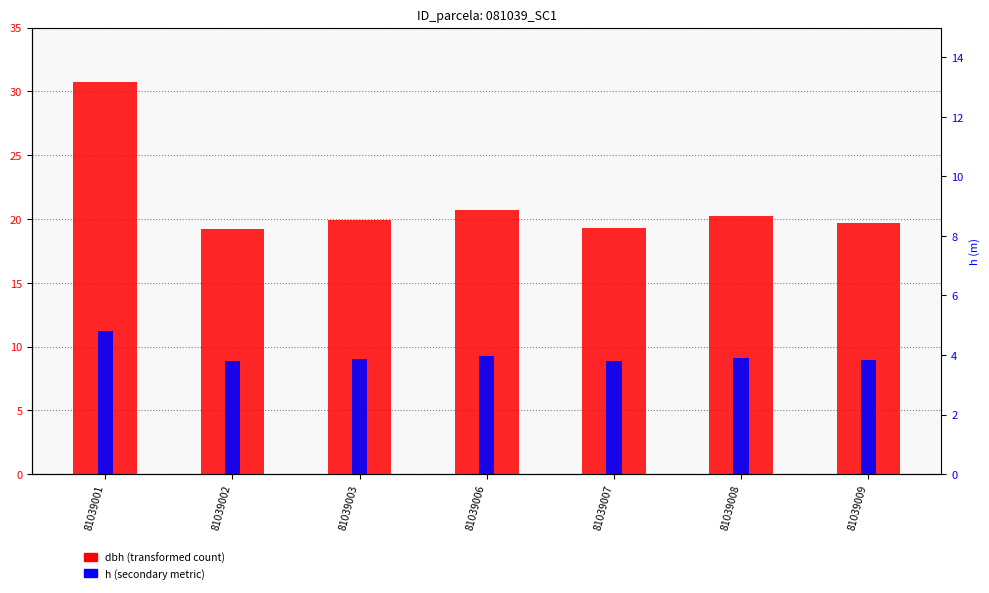

How many bars are there in total?

14